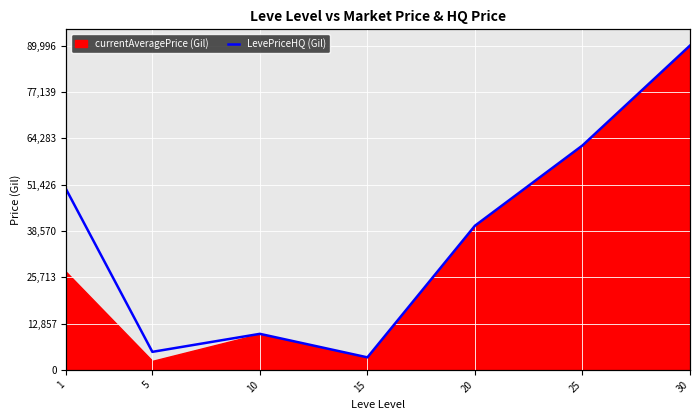

What is the approximate value at 15?

3472.2